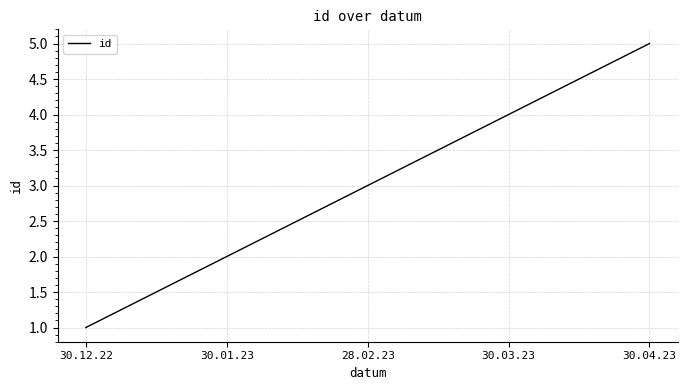

The value at 30.12.22 is 1. True or false?

True